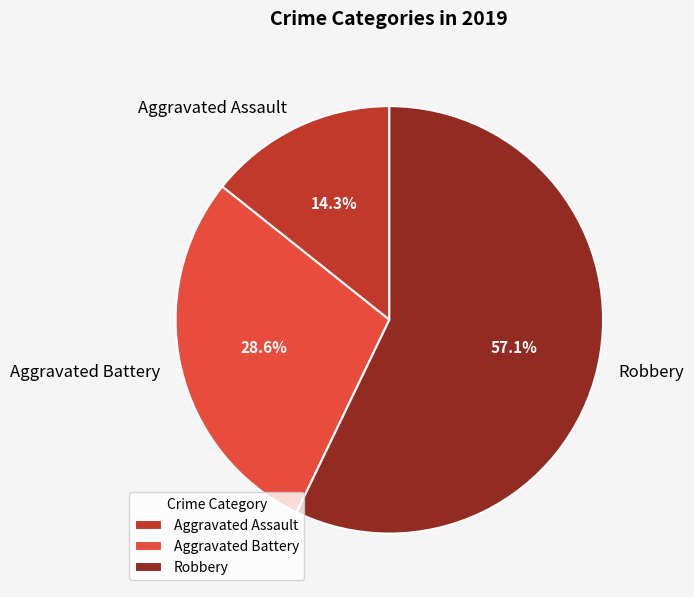

Which slice represents more than half of the pie?

Robbery